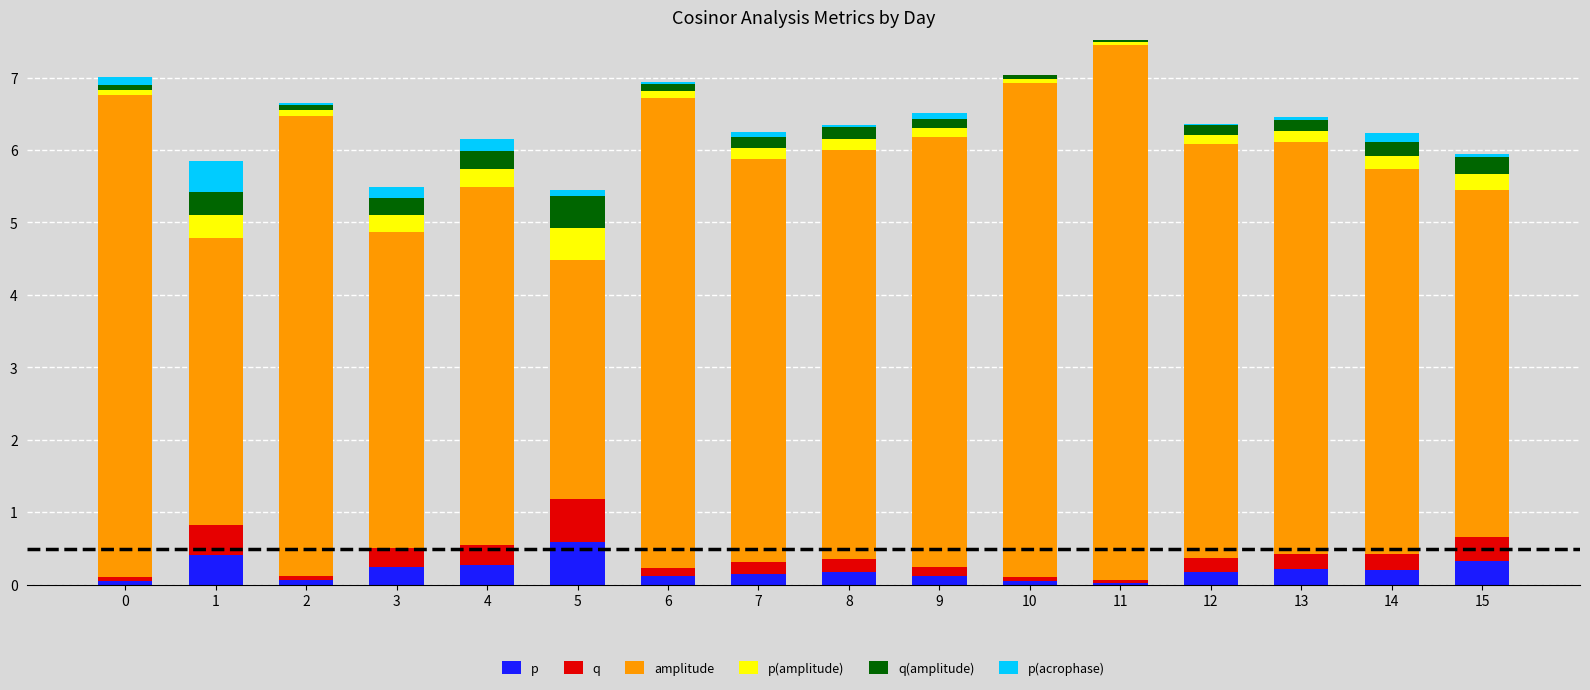

What is the approximate value of p at 3?

0.3